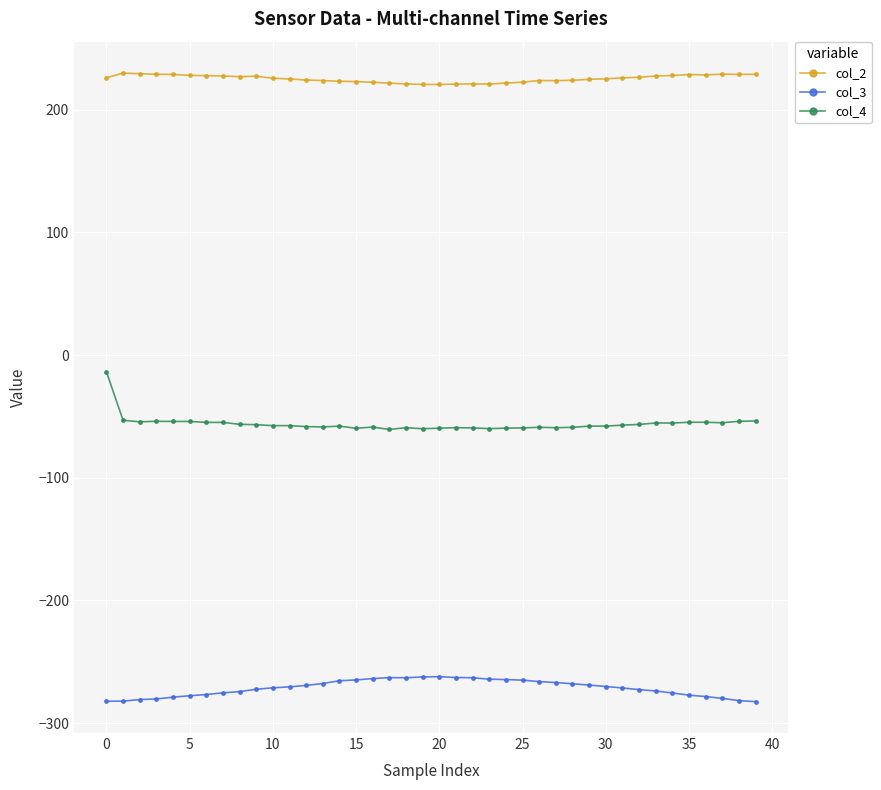

What is the maximum value shown in the chart?

229.8